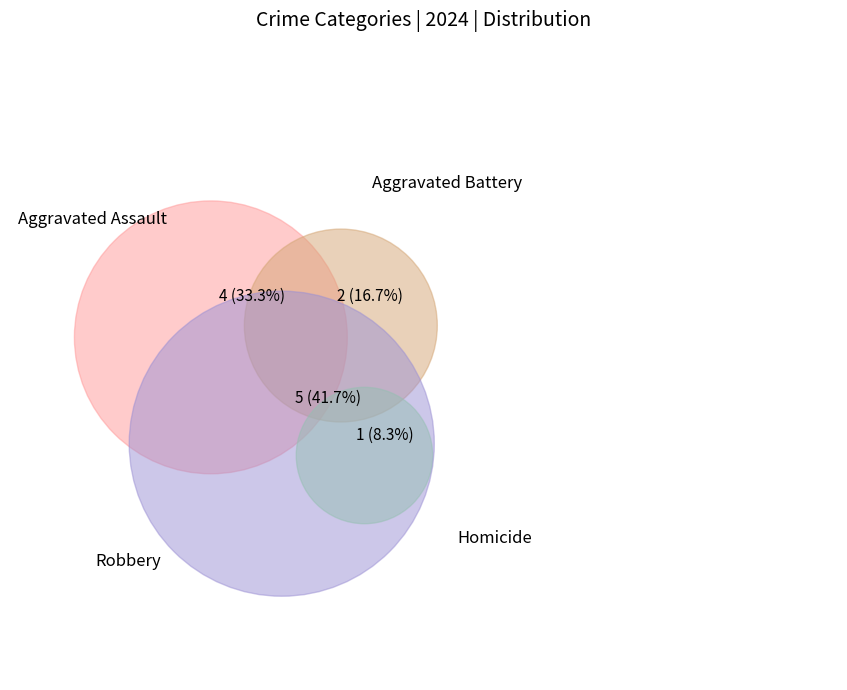

Which category has the smallest portion of the pie?

Homicide